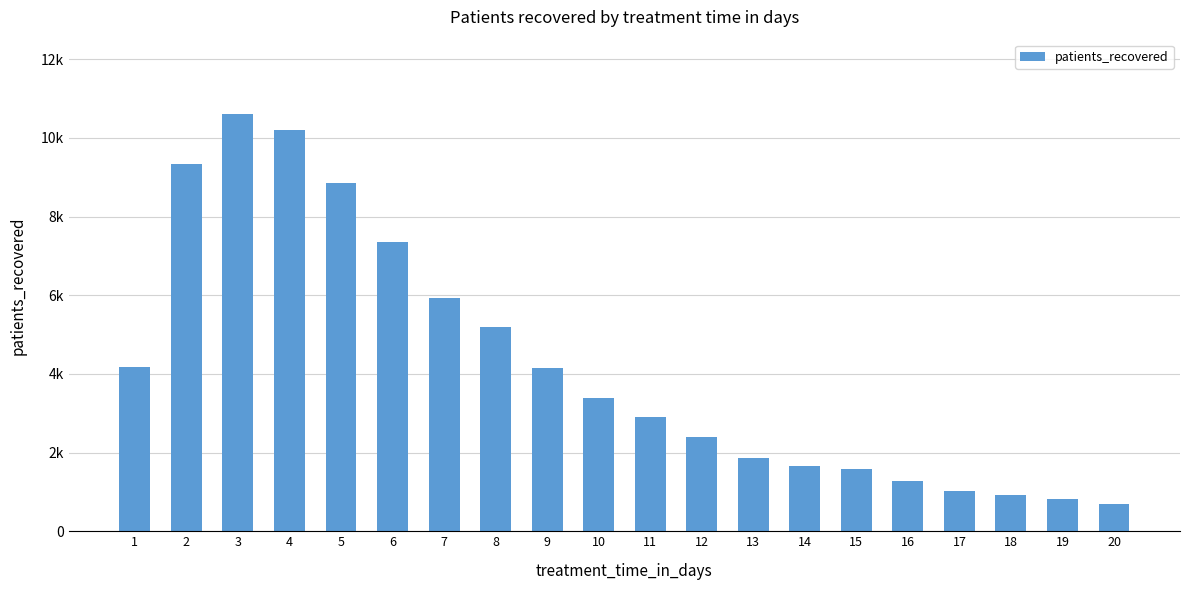

How many distinct data groups are displayed?

1